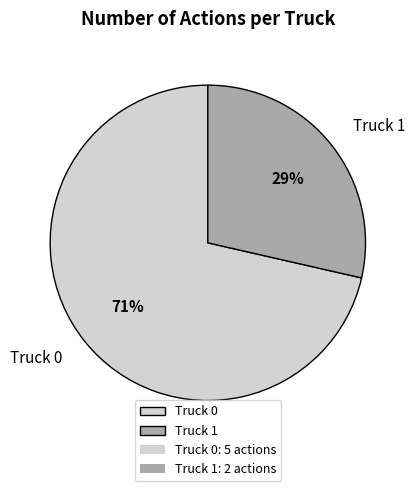

Rank the categories by value from highest to lowest.

Truck 0, Truck 1